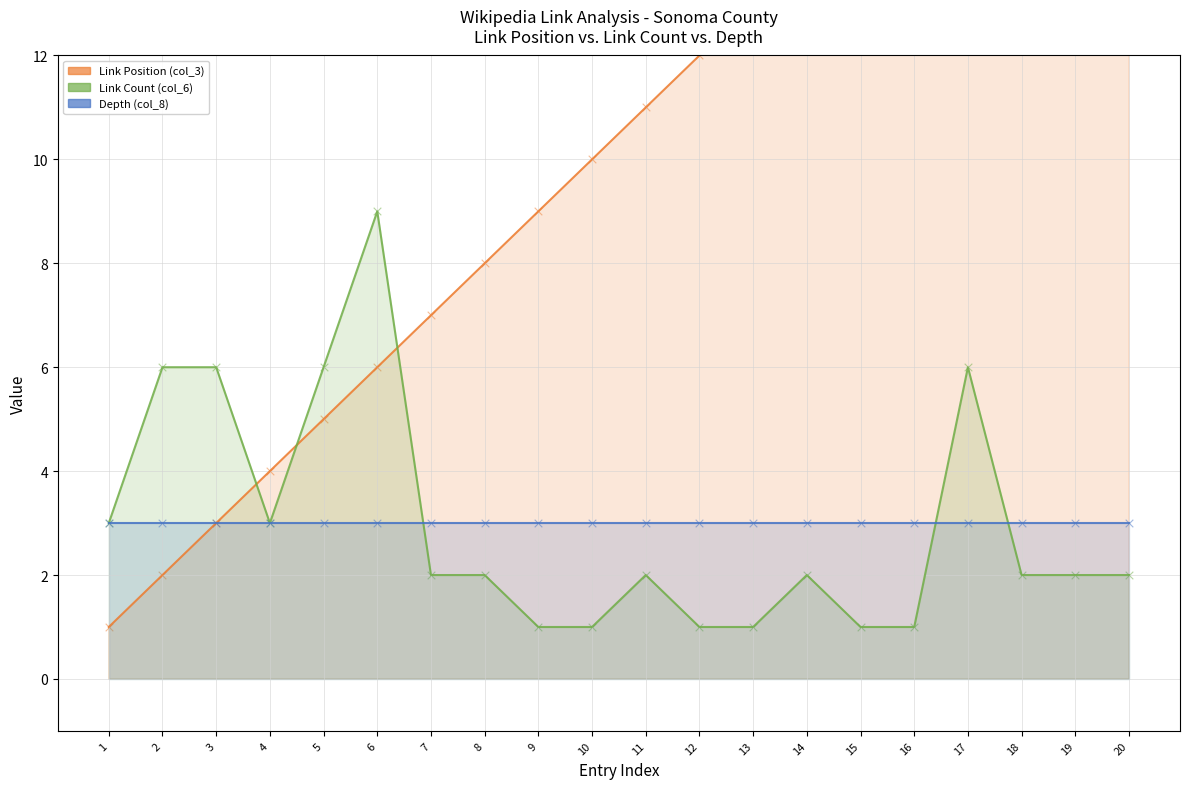

At which category is the sum across all series the highest?

17